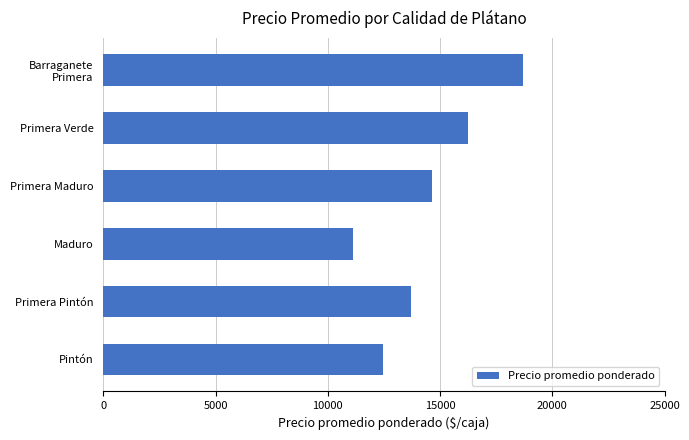

What is the difference between the maximum and second lowest values?

6245